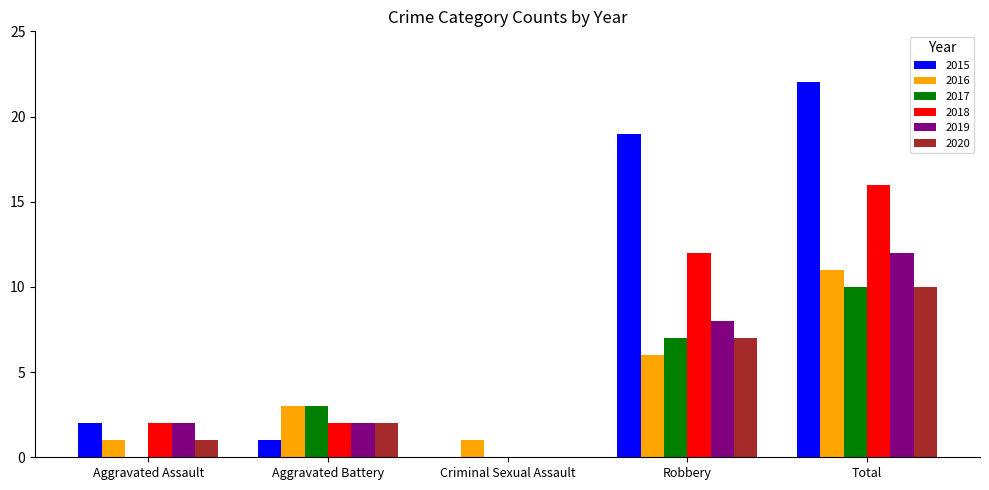

Which category has the highest value in the 2015 series?

Total